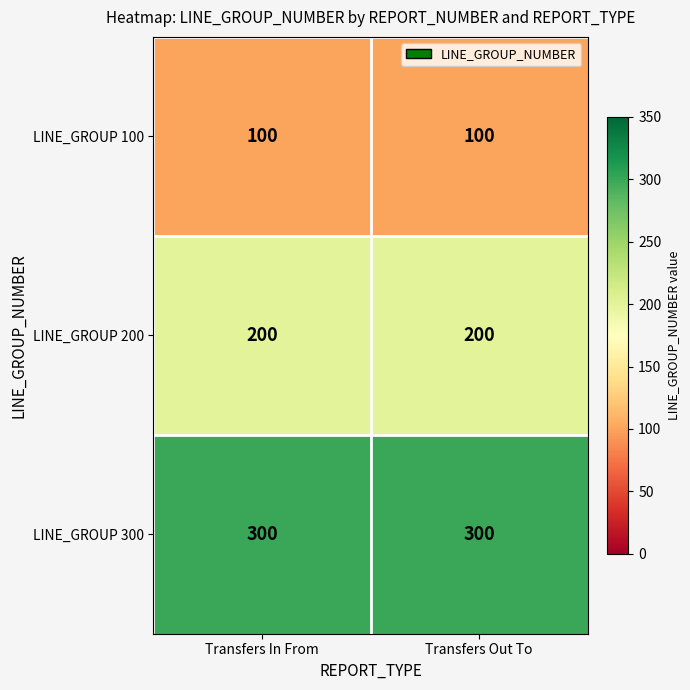

At Transfers Out To, list the series in order from largest to smallest.

LINE_GROUP 300, LINE_GROUP 200, LINE_GROUP 100